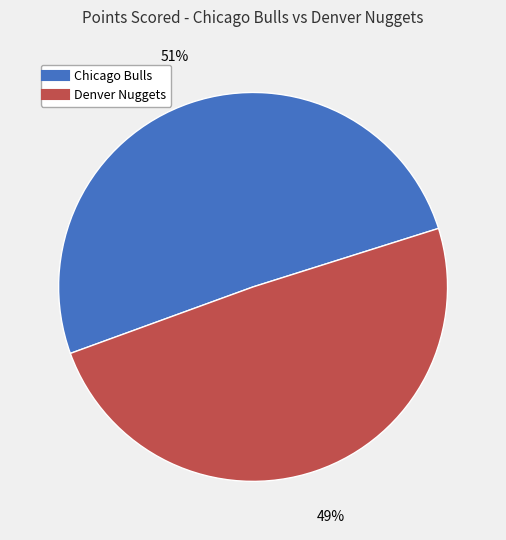

Between Denver Nuggets and Chicago Bulls, which is larger?

Chicago Bulls